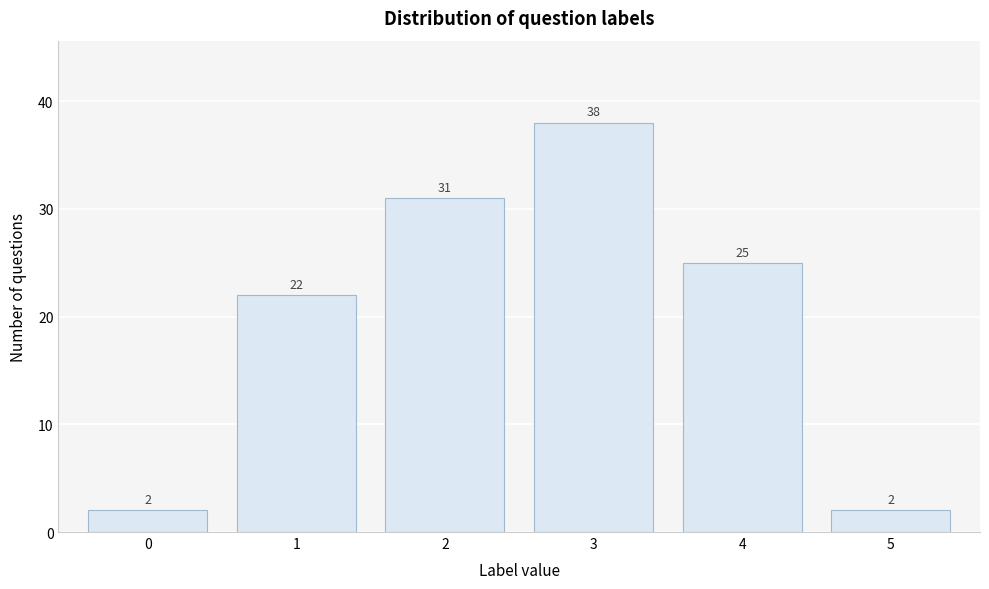

Reading left to right, what are all the values shown in this chart?

2	22	31	38	25	2